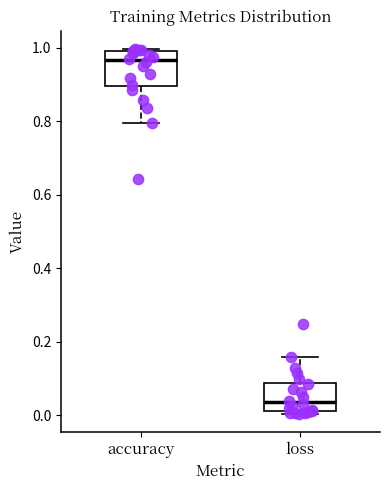

Reading left to right, transcribe this box plot: for each box, give where its median line is, the range the box spans, and where its two whiskers end, as read against the y-axis. The values are not printed on the chart, so give them approximately, as read against the axis.

accuracy: median 0.96, box 0.90 to 1.00, whiskers 0.80 to 1.00 (just above the box's upper edge)
loss: median 0.04, box 0.02 to 0.08, whiskers 0.00 to 0.16